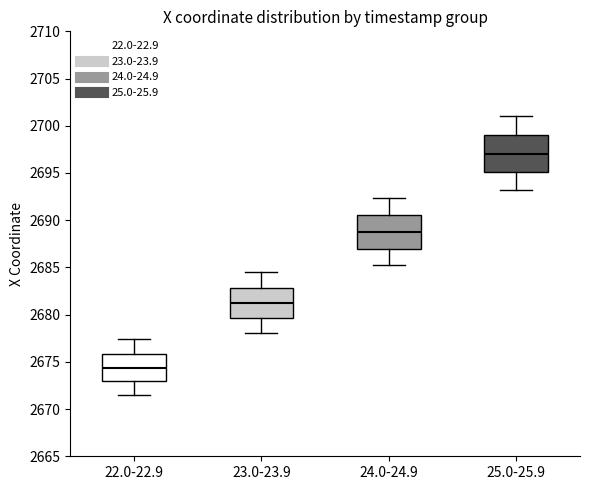

Where is the lower edge of the box for 24.0-24.9 on the y-axis? The values are not printed on the chart, so give them approximately, as read against the axis.

2687.0